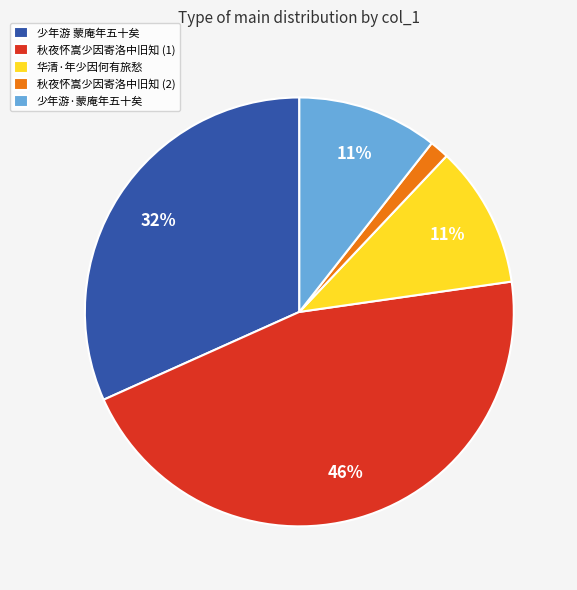

Does any single category account for the majority?

No